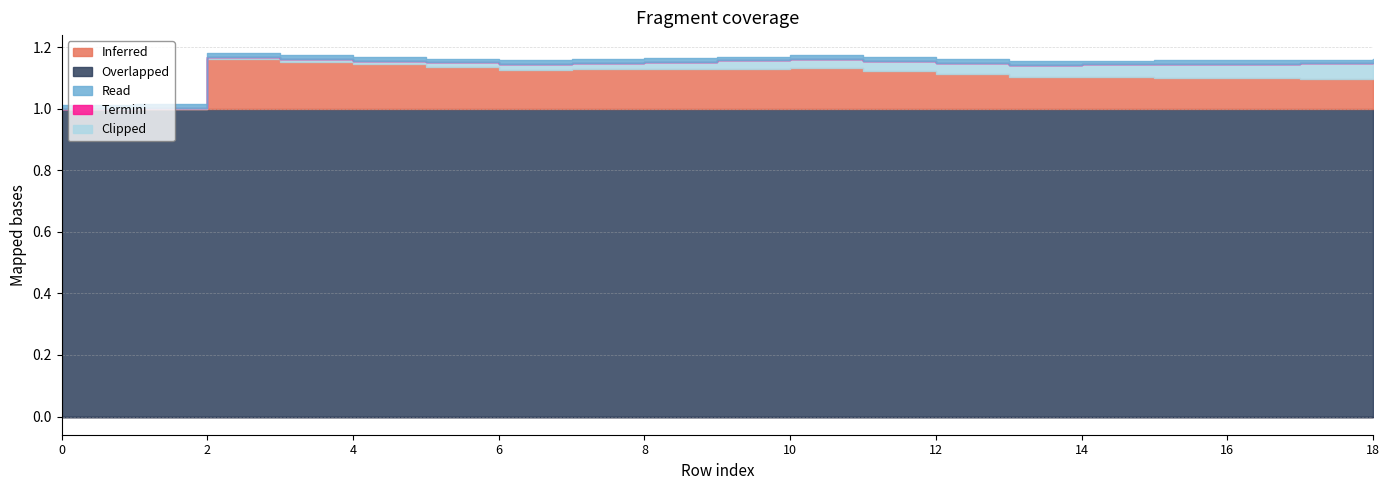

List the labels in order of col_0 value, smallest first.

0, 1, 17, 18, 16, 15, 14, 13, 12, 11, 6, 7, 8, 9, 10, 5, 4, 3, 2